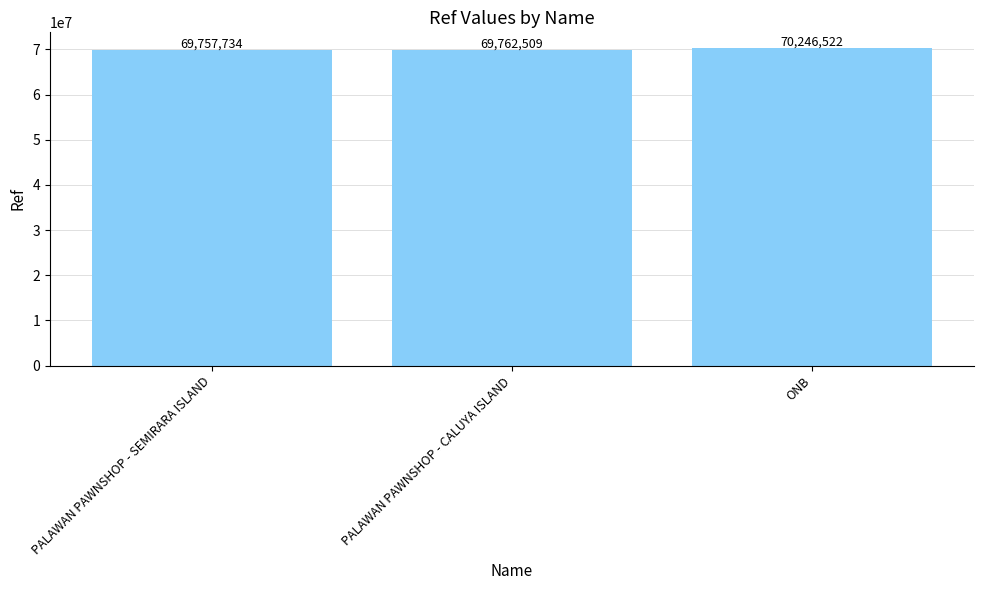

Which label corresponds to the largest value in the chart?

ONB